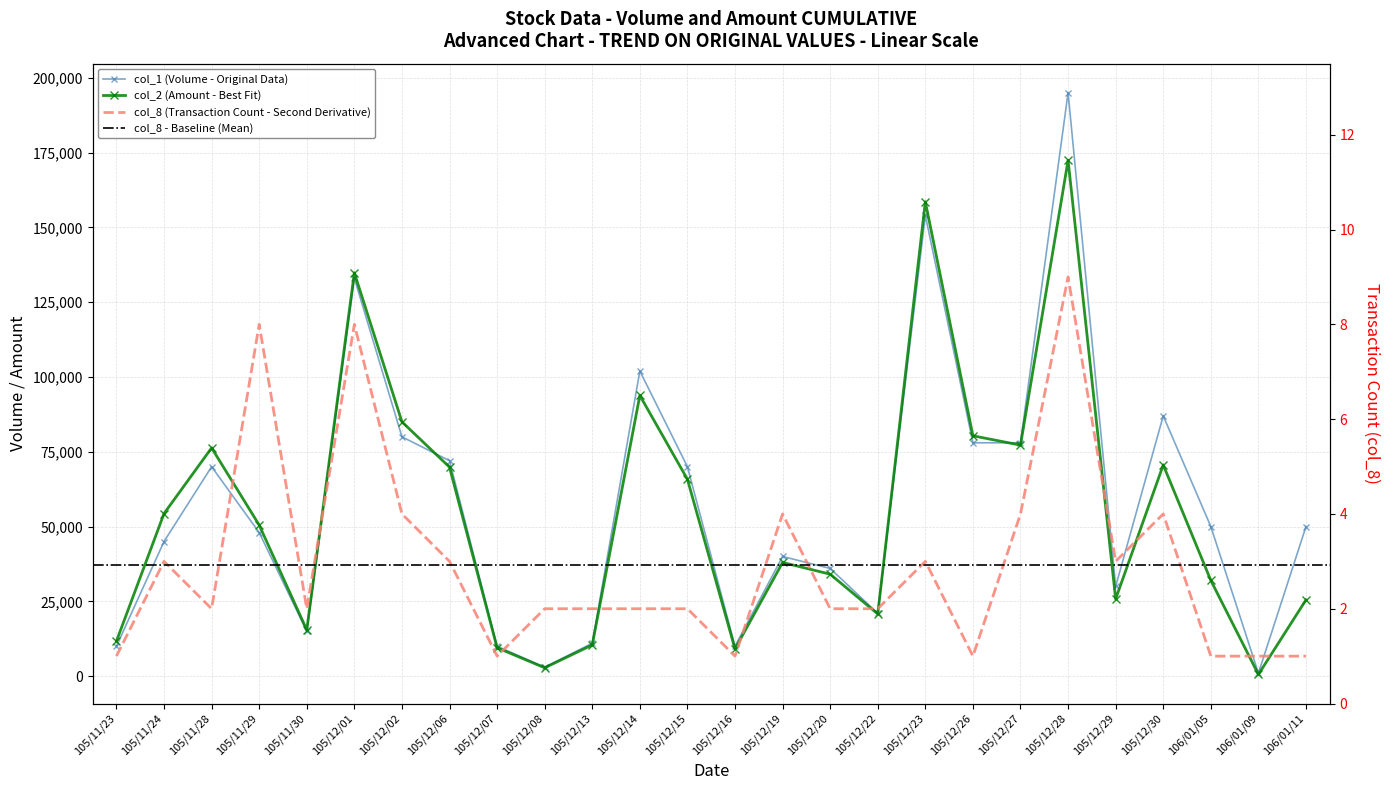

What is the maximum value shown in the chart?

195000